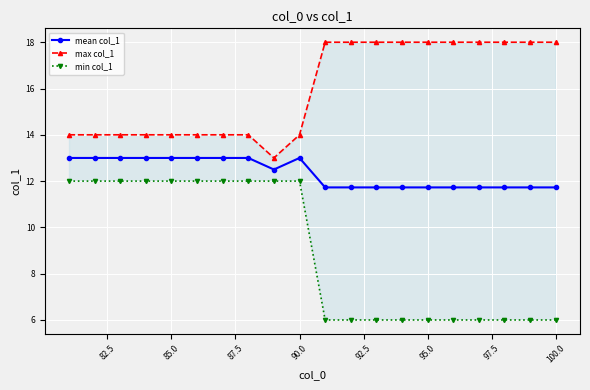

Count the min col_1 values in the range 6 to 12.

20